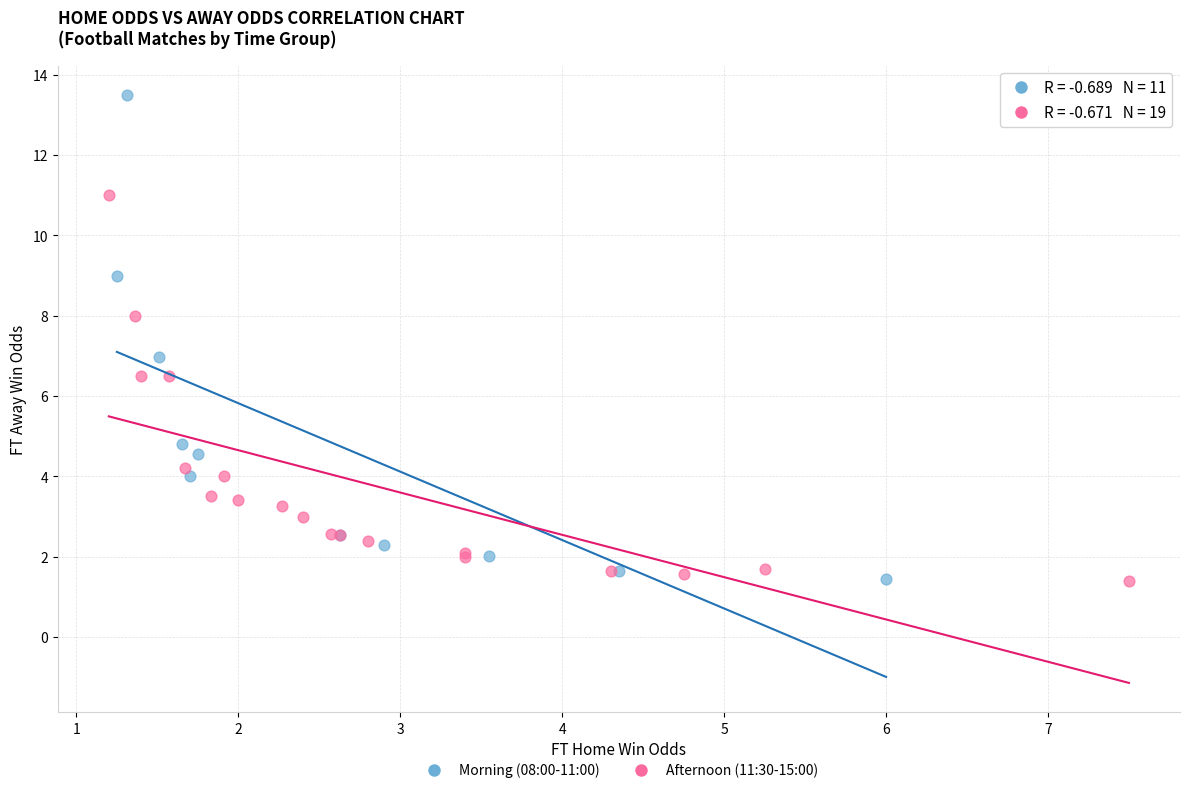

Which series contains the highest Y value?

Morning (08:00-11:00)